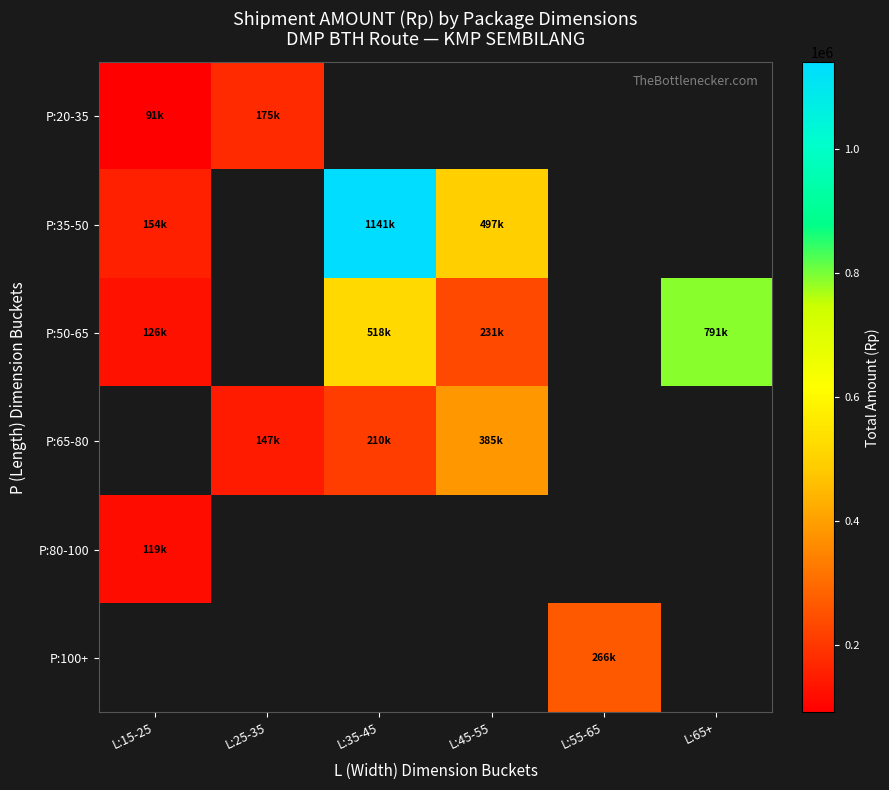

Which series has the largest range (max minus min)?

P:35-50